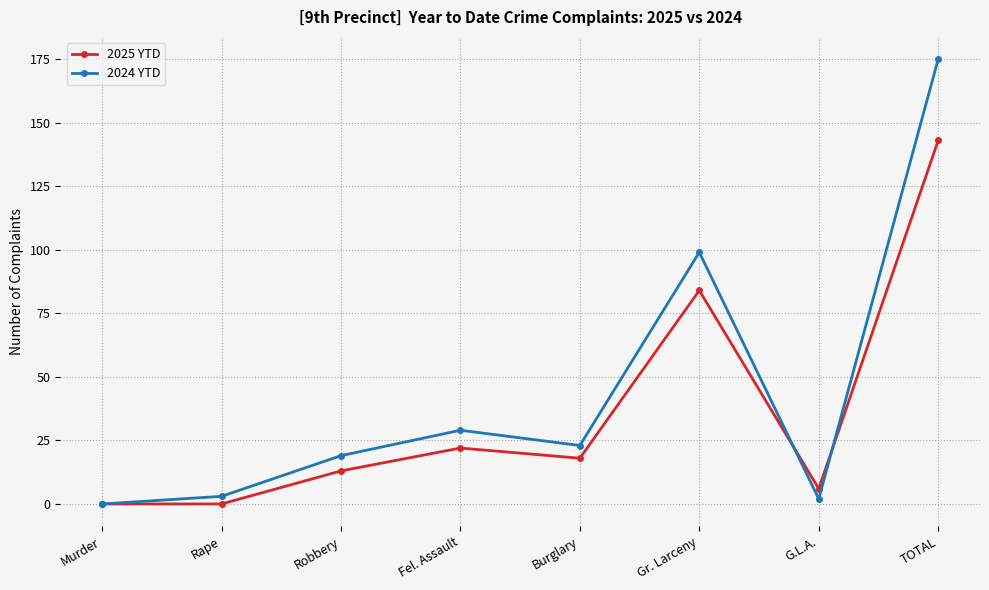

Is the value of 2025 YTD at Gr. Larceny greater than the value of 2024 YTD at Robbery?

Yes